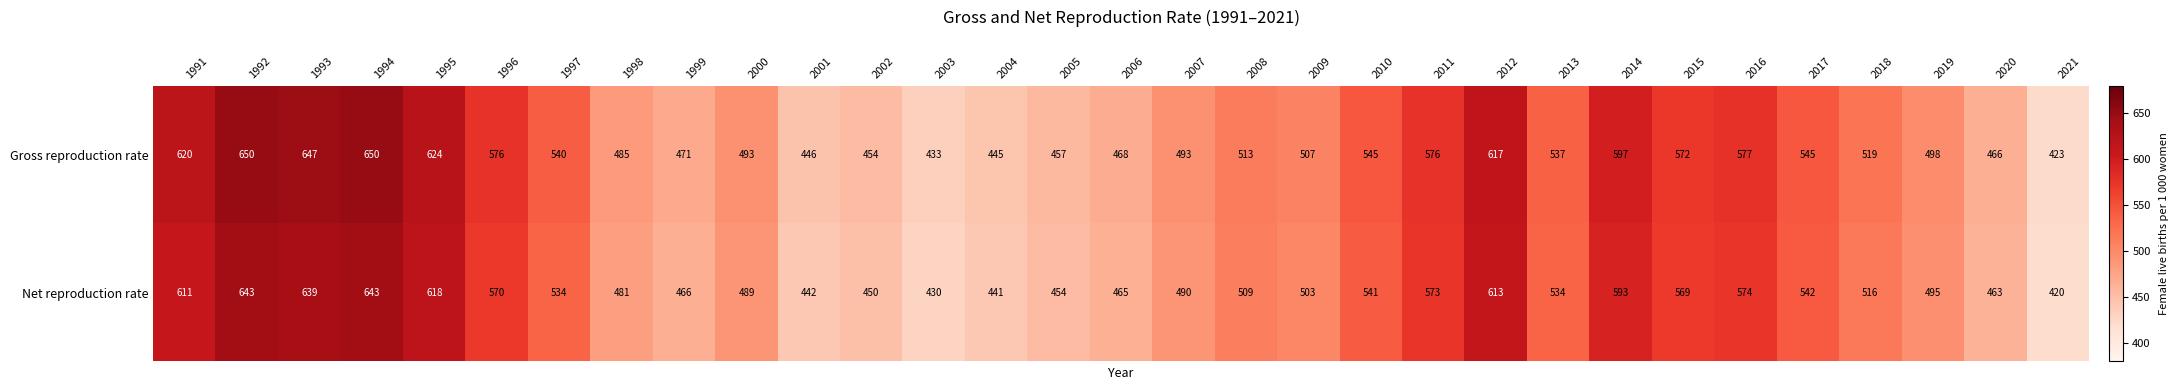

Rank the series by their maximum value, from lowest to highest.

Net reproduction rate, Gross reproduction rate